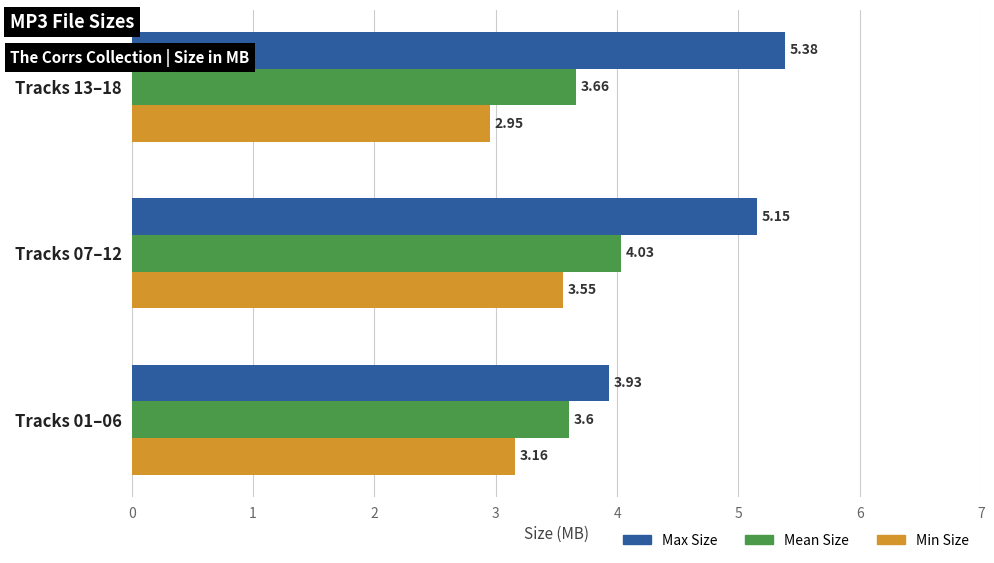

What is the difference between the maximum and minimum values in the Min Size series?

0.6